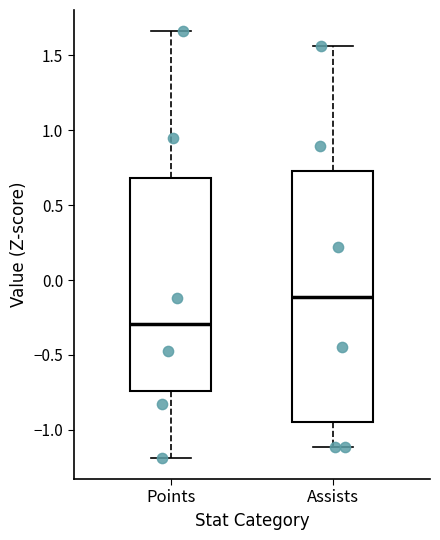

Reading left to right, read every box against the y-axis: the position of its median line, the range the box covers, and the ends of its whiskers. The values are not printed on the chart, so give them approximately, as read against the axis.

Points: median -0.30, box -0.75 to 0.70, whiskers -1.20 to 1.65
Assists: median -0.10, box -0.95 to 0.75, whiskers -1.10 to 1.55